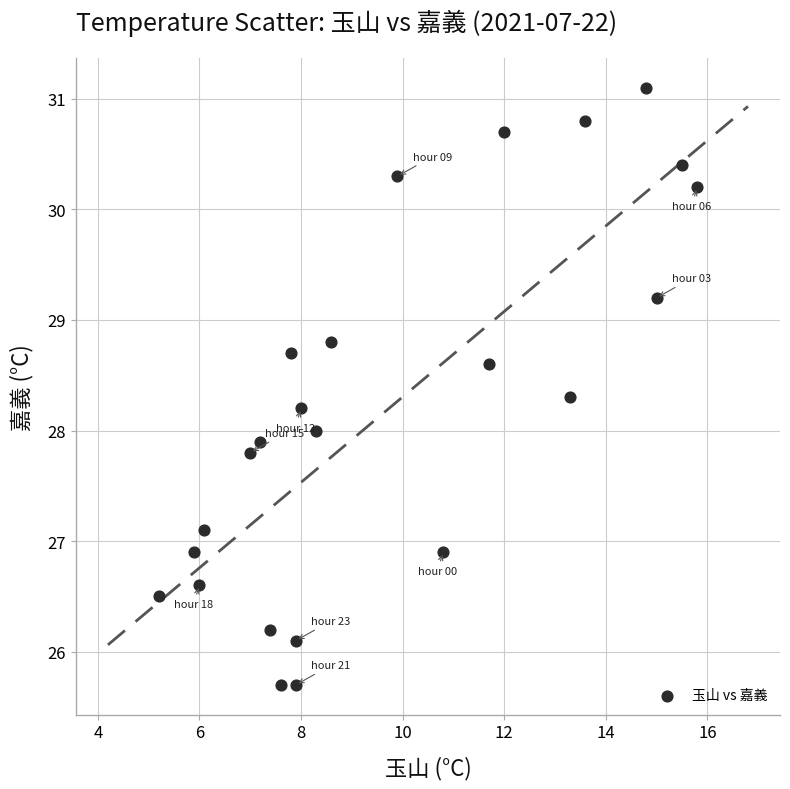

What is the range of X values (max minus min)?

10.6